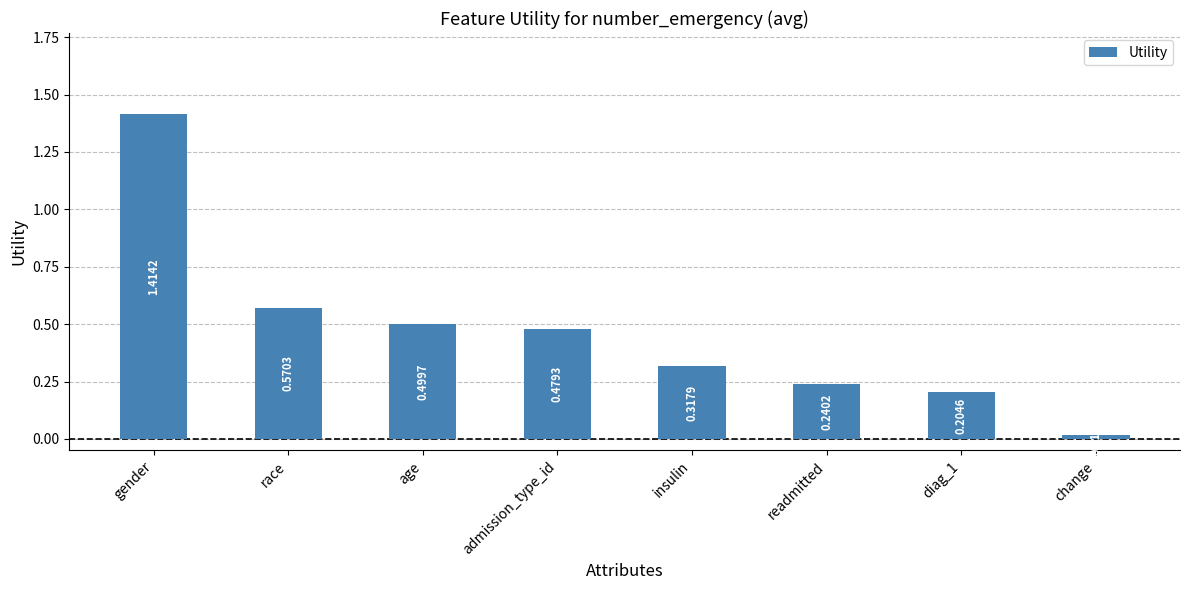

Is it true that the value at admission_type_id is 0.5?

True